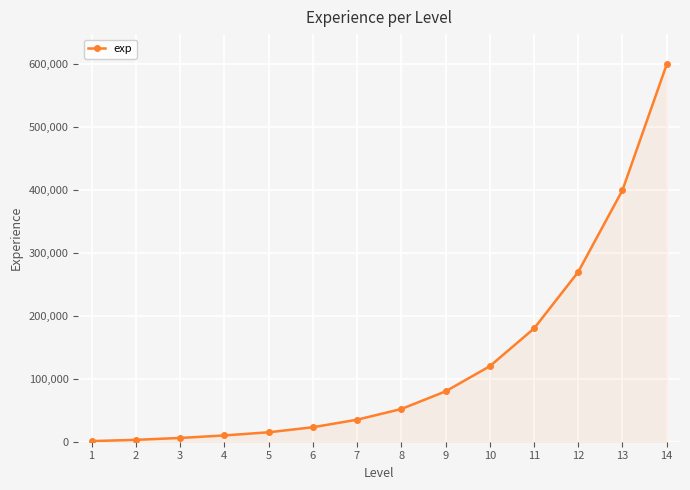

What is the sum of all values?

1795000